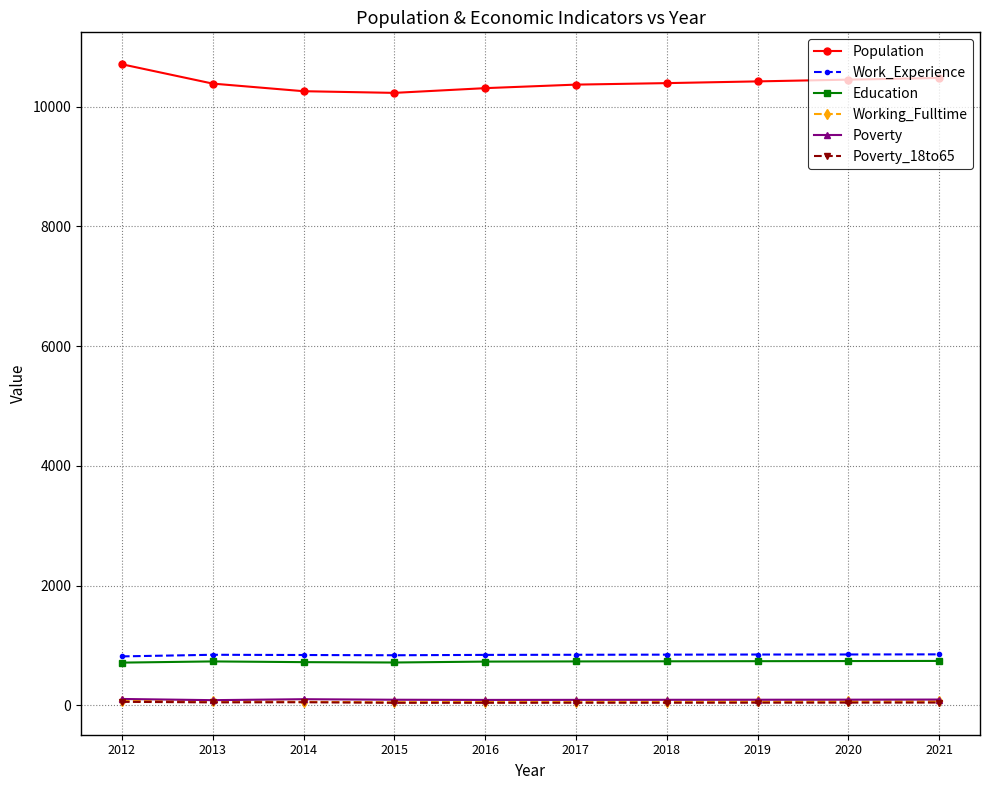

What is the total value across all series at 2017?

12156